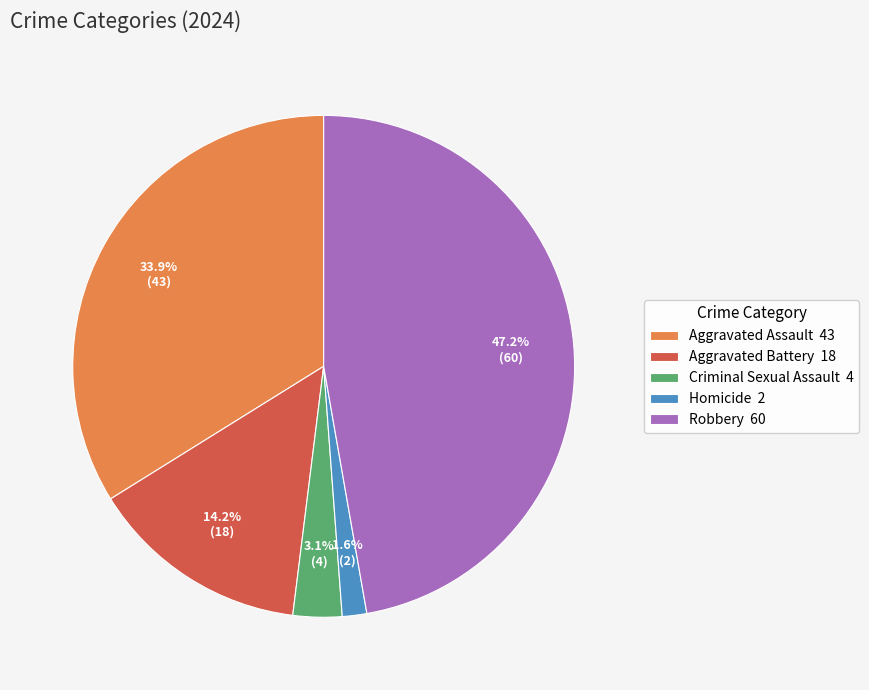

To the nearest percent, what is the difference between the largest and smallest slice percentages?

46%